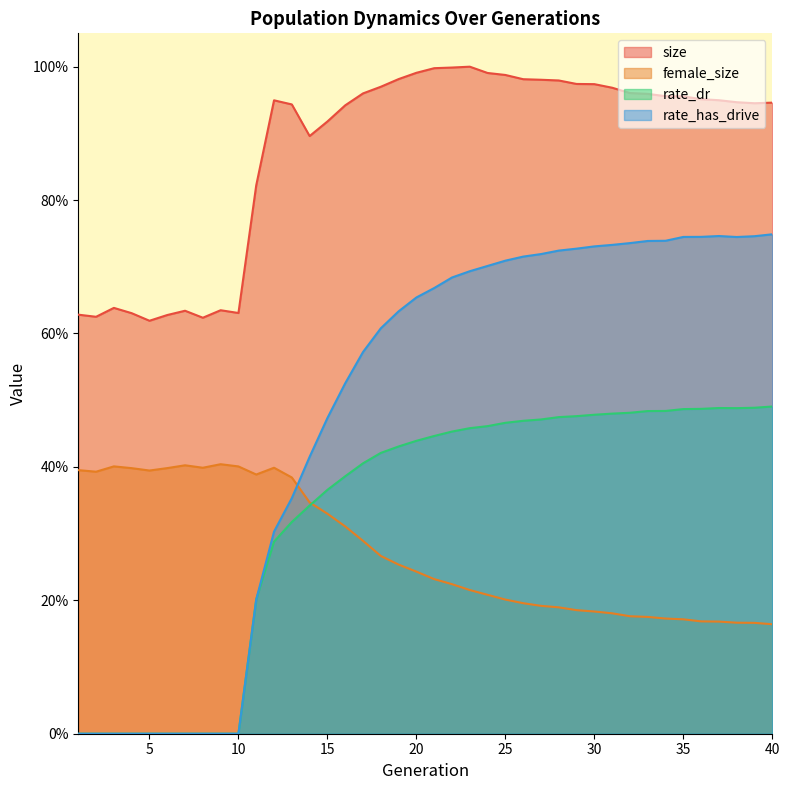

What is the greatest value displayed?

1.0